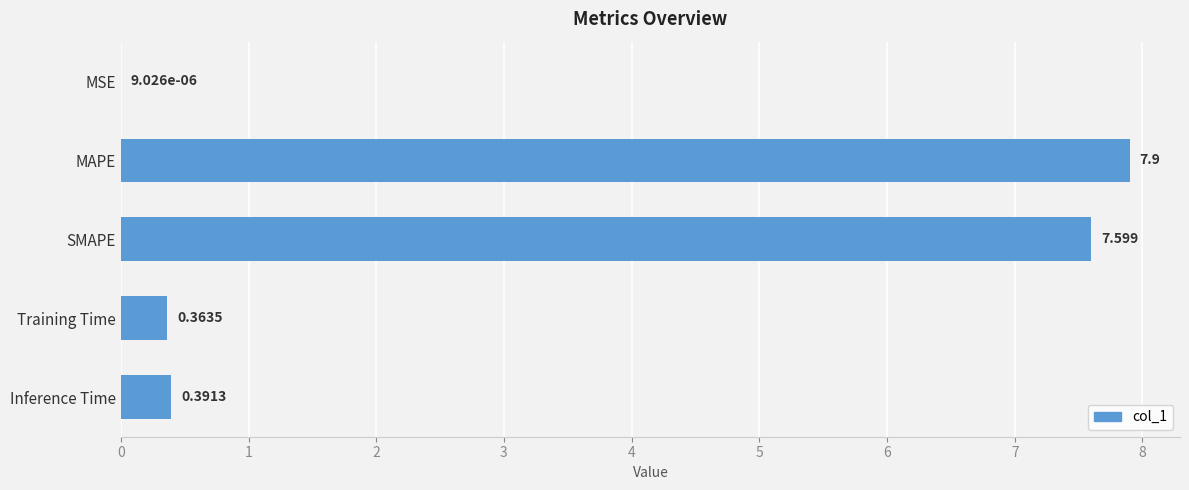

Which category has the highest value across all series?

MAPE